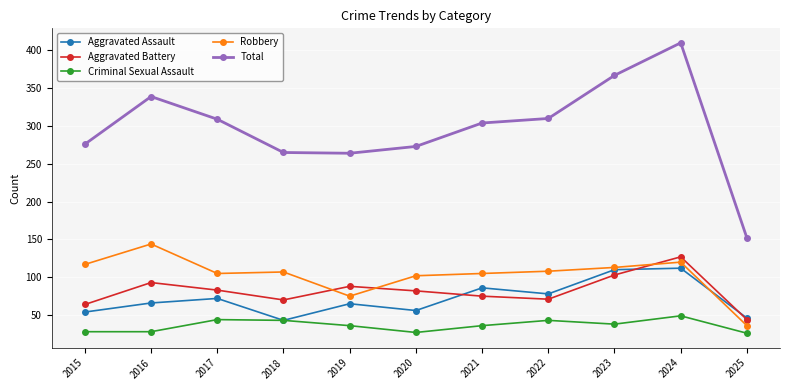

What is the sum of all Robbery values?

1132